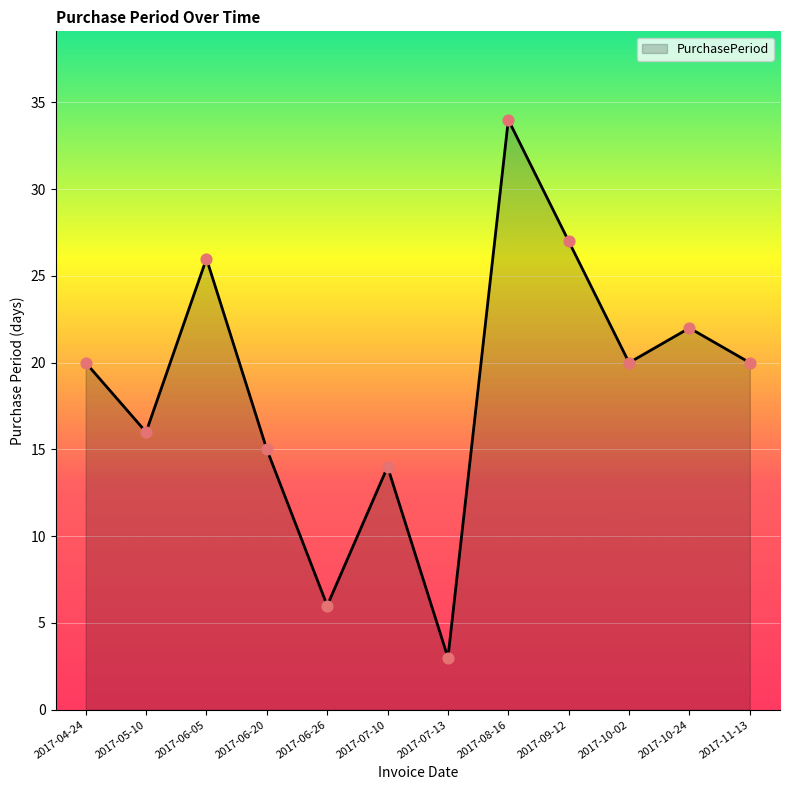

Between 2017-06-05 and 2017-05-10, which is larger?

2017-06-05